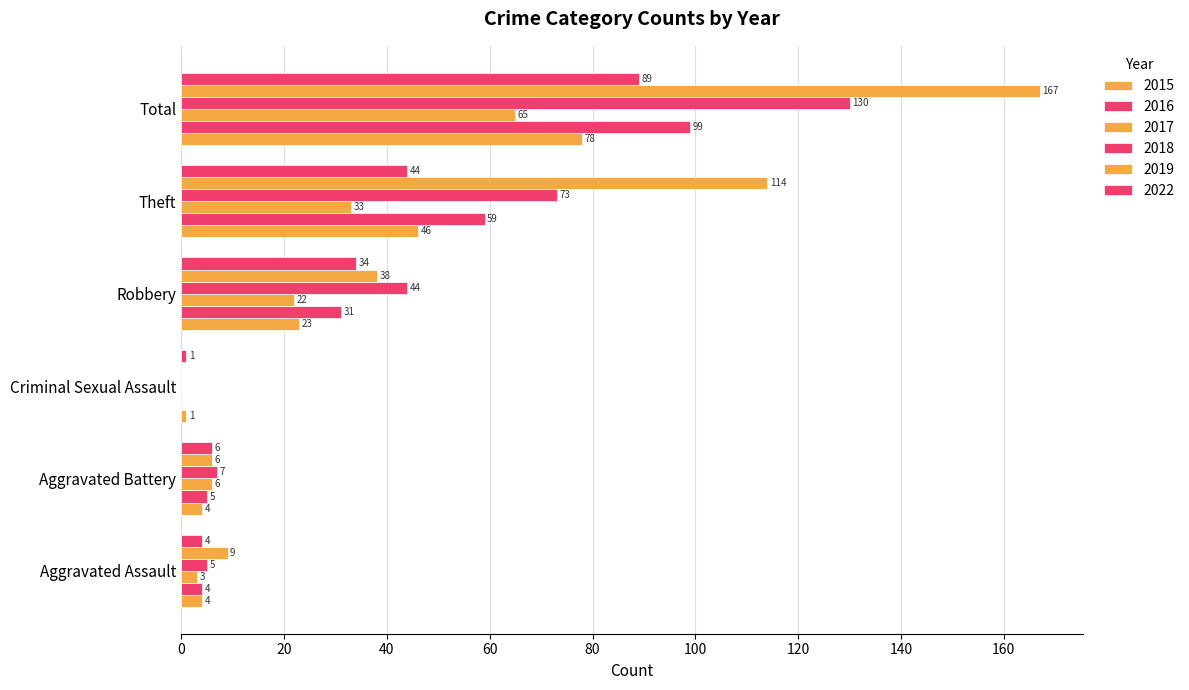

Reading left to right, what are all the values shown in this chart?

2015: Aggravated Assault=4	Aggravated Battery=4	Criminal Sexual Assault=1	Robbery=23	Theft=46	Total=78
2016: Aggravated Assault=4	Aggravated Battery=5	Criminal Sexual Assault=0	Robbery=31	Theft=59	Total=99
2017: Aggravated Assault=3	Aggravated Battery=6	Criminal Sexual Assault=0	Robbery=22	Theft=33	Total=65
2018: Aggravated Assault=5	Aggravated Battery=7	Criminal Sexual Assault=0	Robbery=44	Theft=73	Total=130
2019: Aggravated Assault=9	Aggravated Battery=6	Criminal Sexual Assault=0	Robbery=38	Theft=114	Total=167
2022: Aggravated Assault=4	Aggravated Battery=6	Criminal Sexual Assault=1	Robbery=34	Theft=44	Total=89